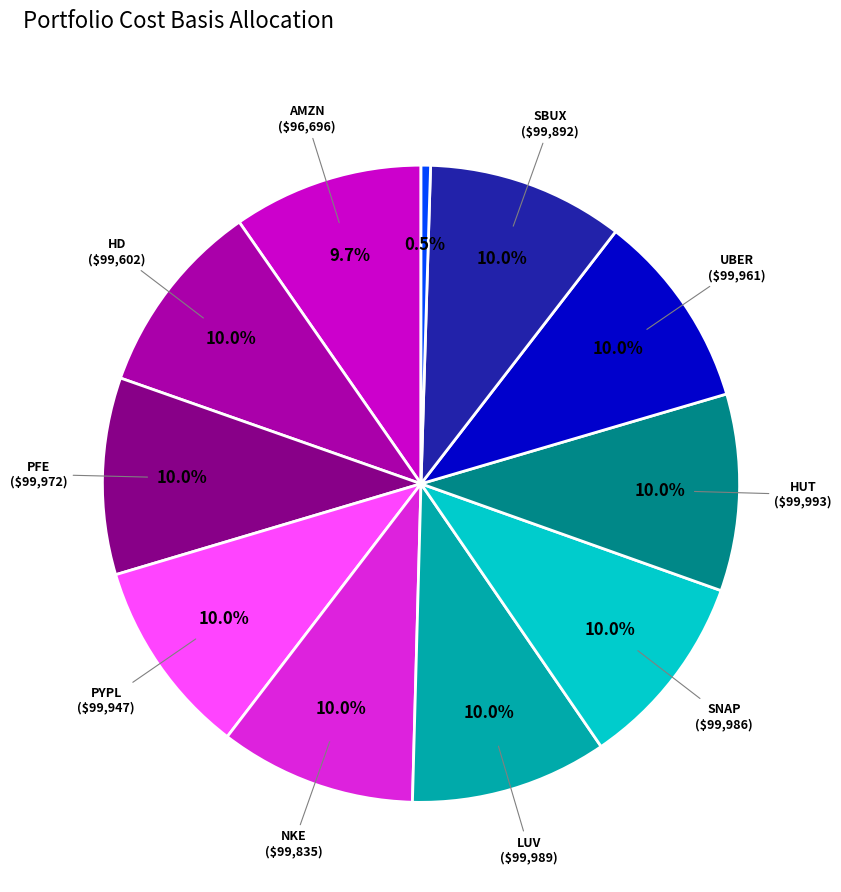

Is there any slice that represents more than half of the pie?

No